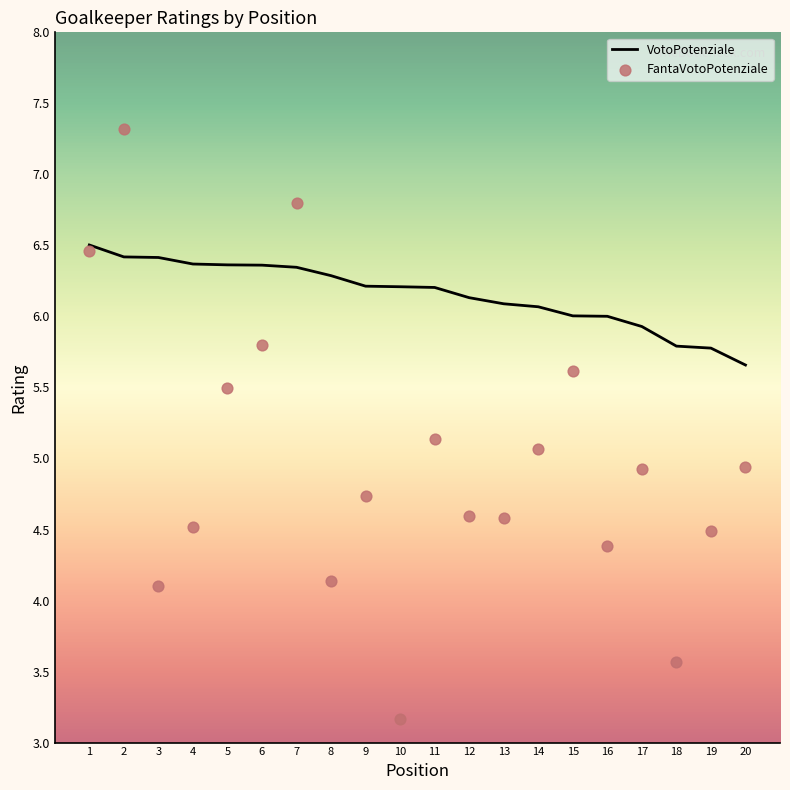

Which series has the largest total across all categories?

VotoPotenziale